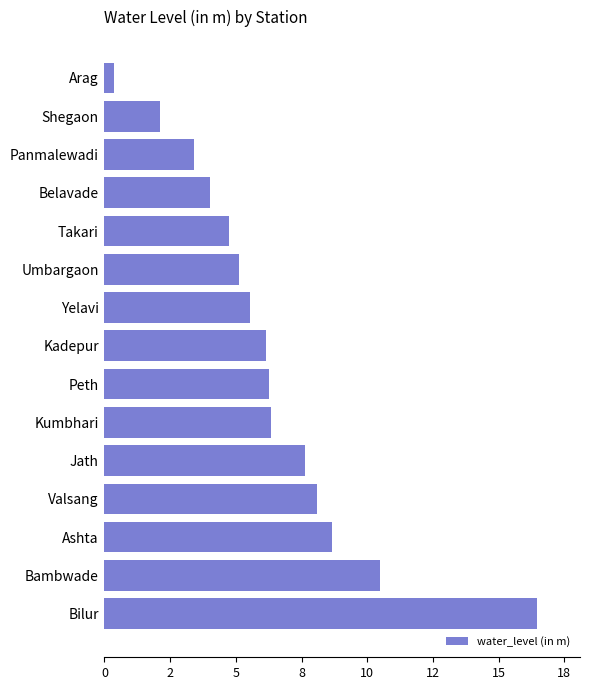

What is the sum of all values?

95.4